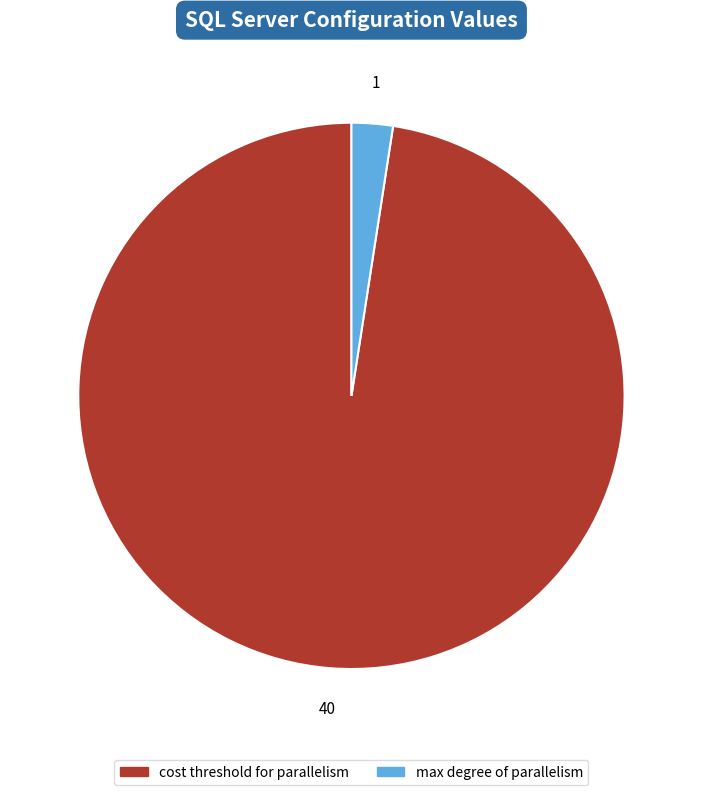

Is there a majority slice in this chart?

Yes